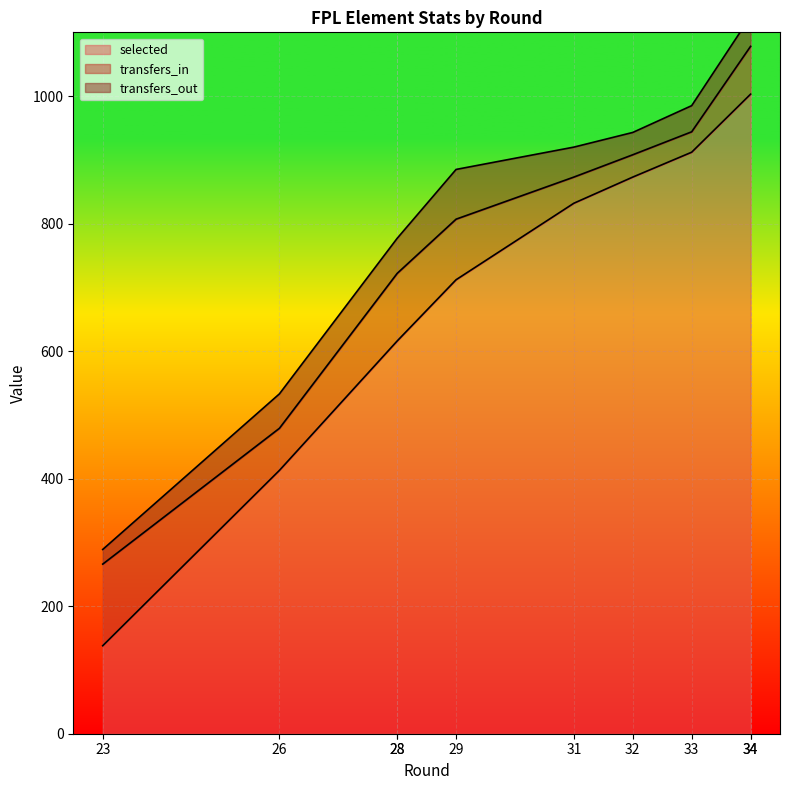

True or false: transfers_out and selected intersect in this chart.

False